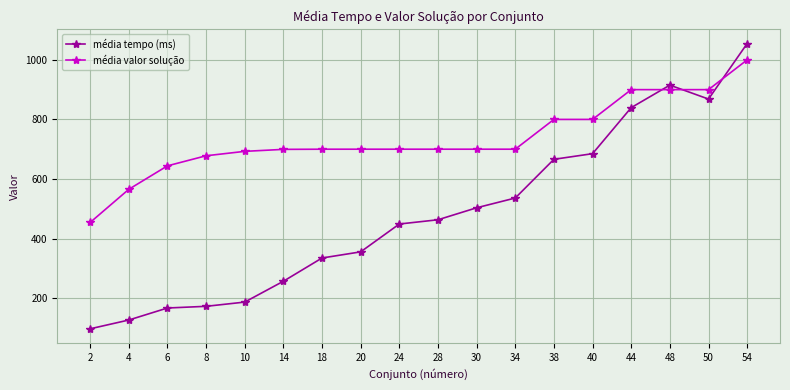

What is the maximum value shown in the chart?

1054.8